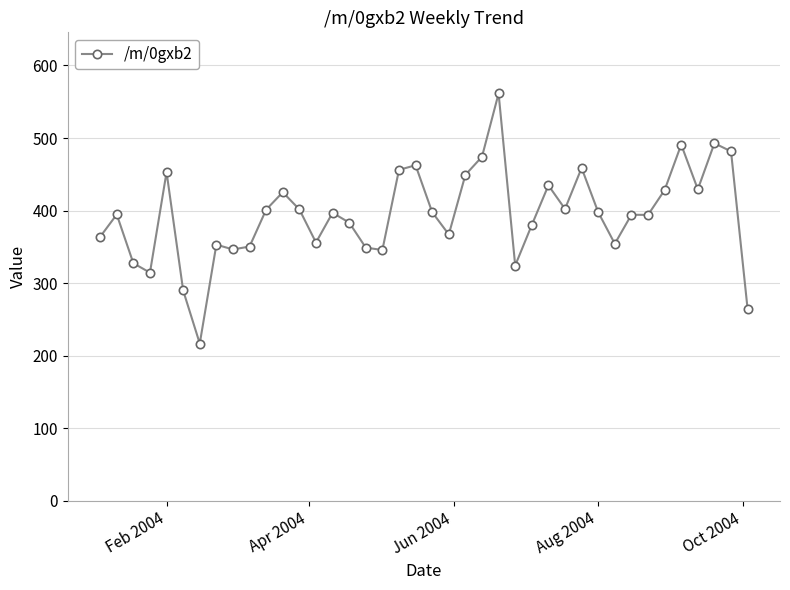

What is the difference between the second highest and minimum values?

276.0